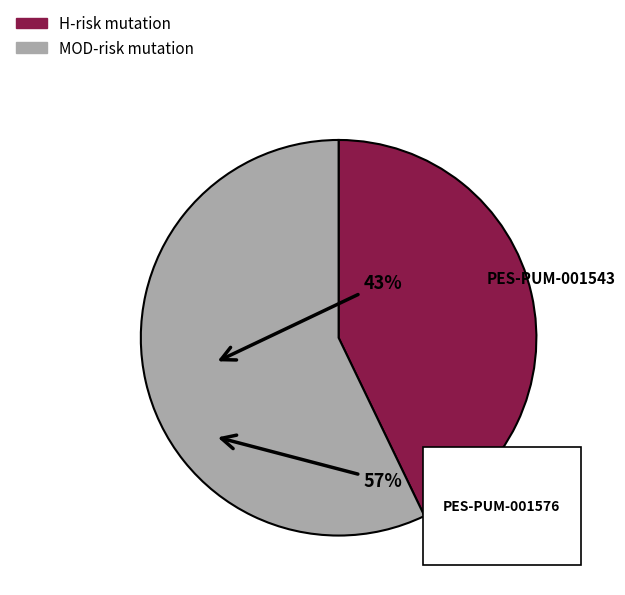

Rank the categories by value from lowest to highest.

PES-PUM-001543, PES-PUM-001576